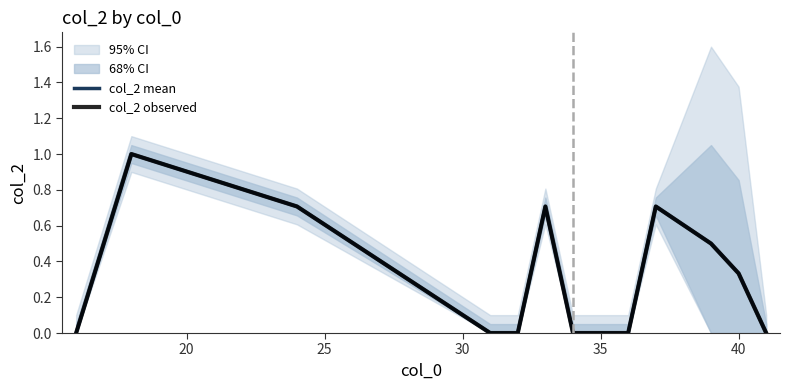

How many lines are shown in the chart?

2